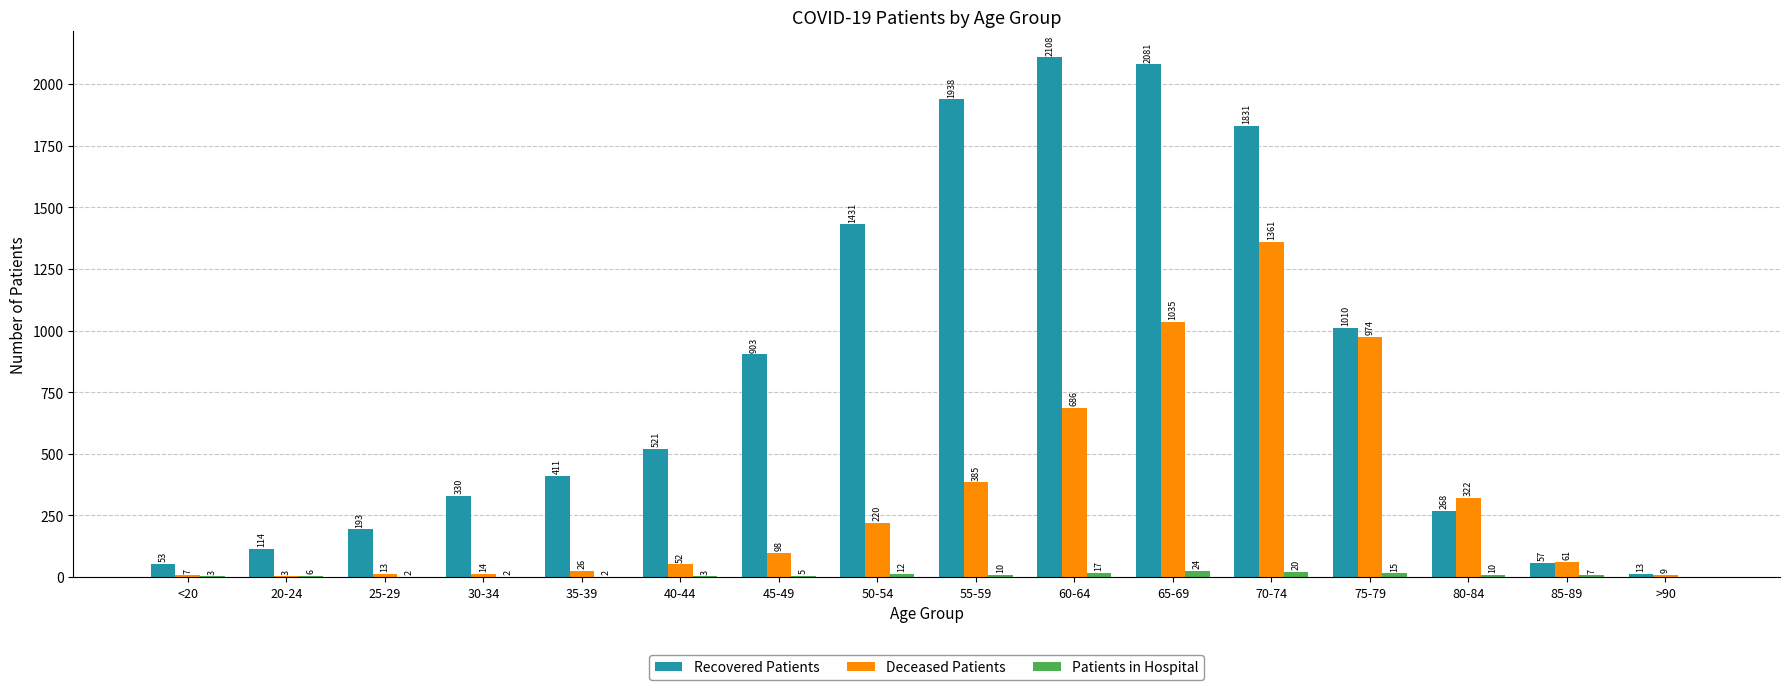

Reading right to left, transcribe all the data shown in this chart.

Recovered Patients: 13	57	268	1010	1831	2081	2108	1938	1431	903	521	411	330	193	114	53
Deceased Patients: 9	61	322	974	1361	1035	686	385	220	98	52	26	14	13	3	7
Patients in Hospital: 0	7	10	15	20	24	17	10	12	5	3	2	2	2	6	3